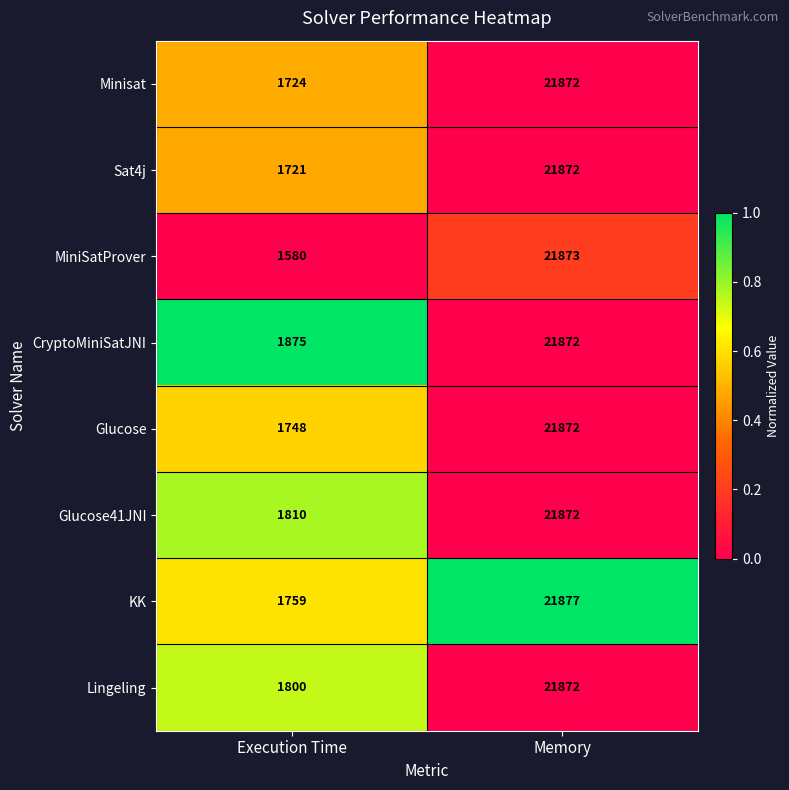

At Execution Time, list the series in order from largest to smallest.

CryptoMiniSatJNI, Glucose41JNI, Lingeling, KK, Glucose, Minisat, Sat4j, MiniSatProver